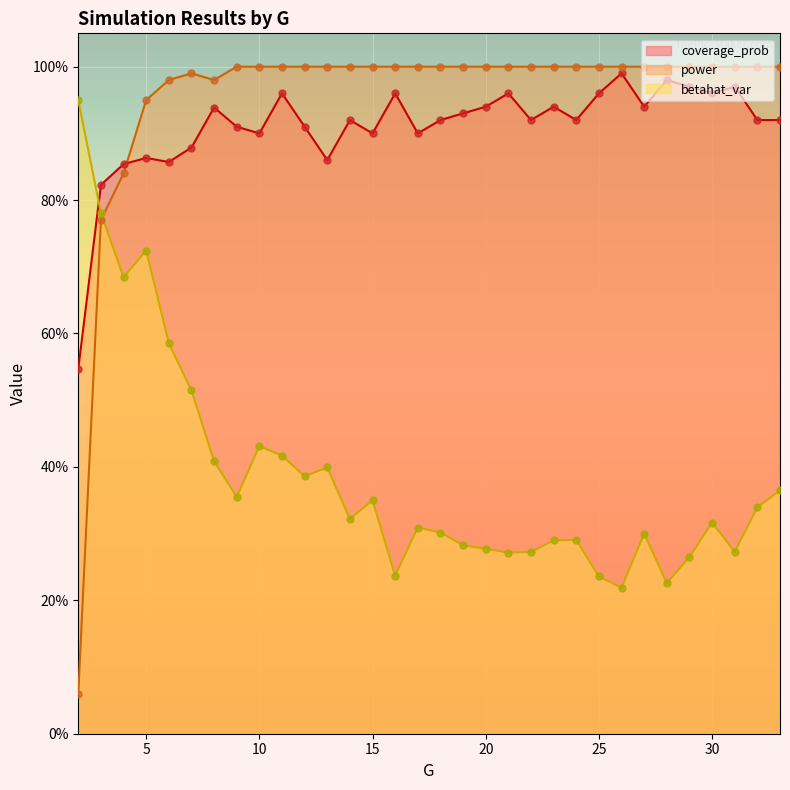

At which category is the sum across all series the highest?

5